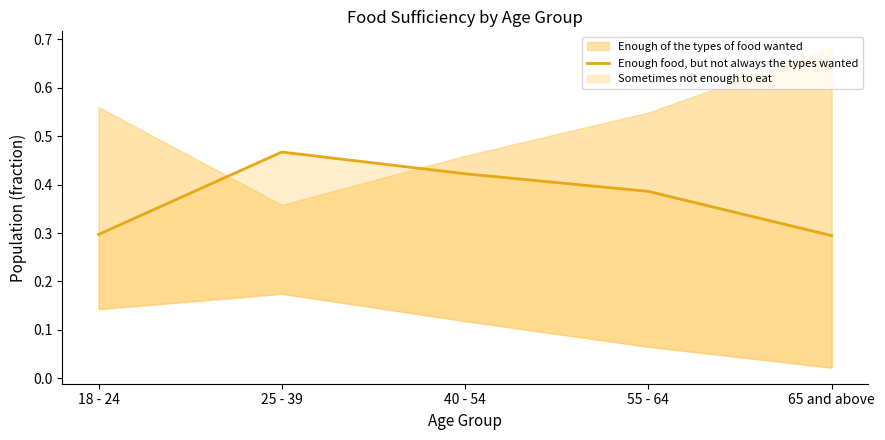

What is the label of the 2nd point from the left?

25 - 39